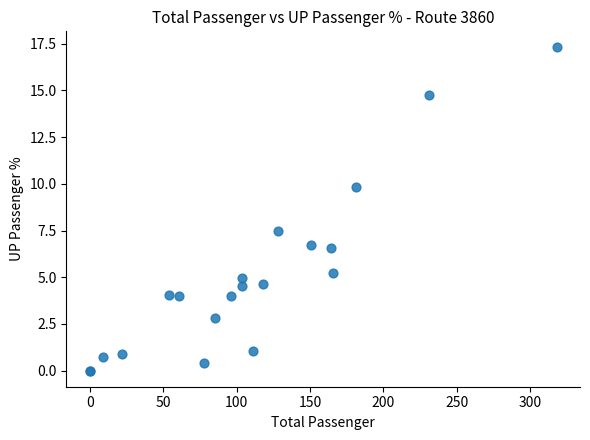

What Y value in the scatter plot is closest to 8?

7.5